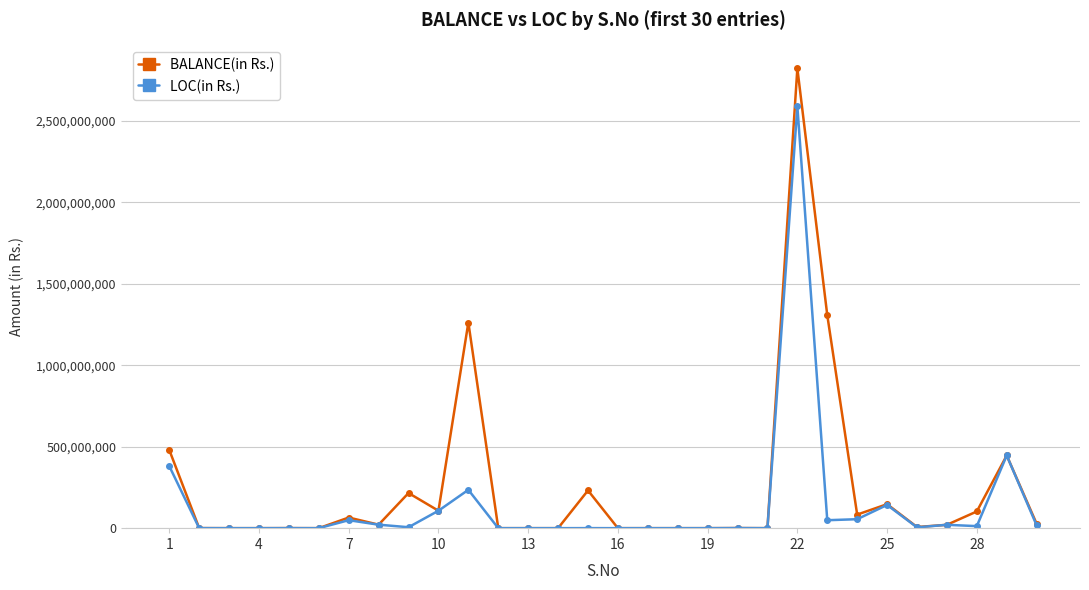

What is the greatest value displayed?

2823084928